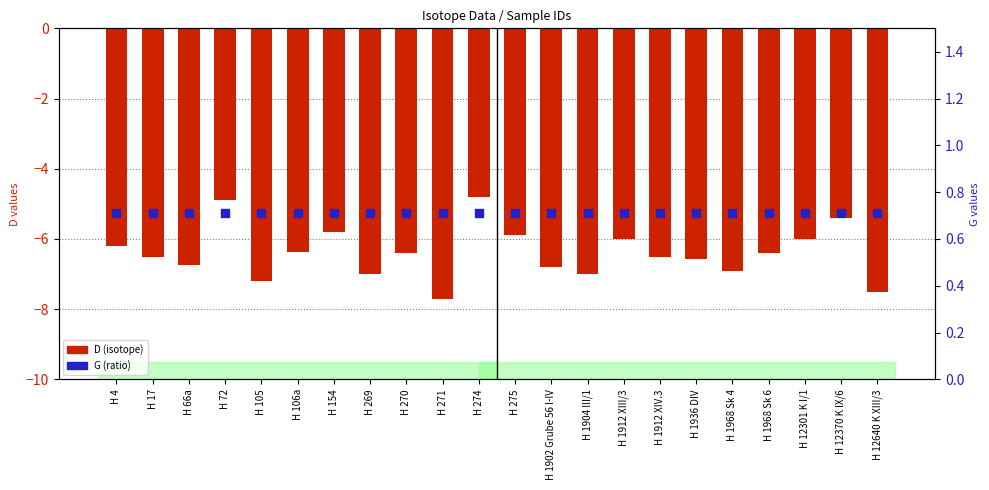

Which series contains the highest Y value?

G (ratio)